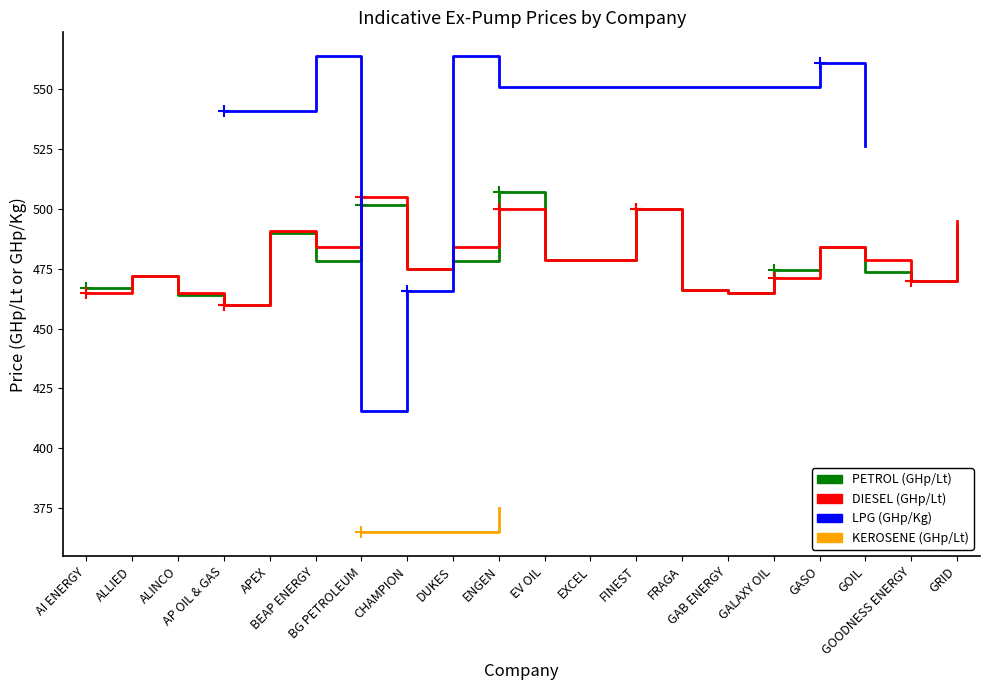

True or false: PETROL (GHp/Lt) has a value of 493.0 at GRID.

True